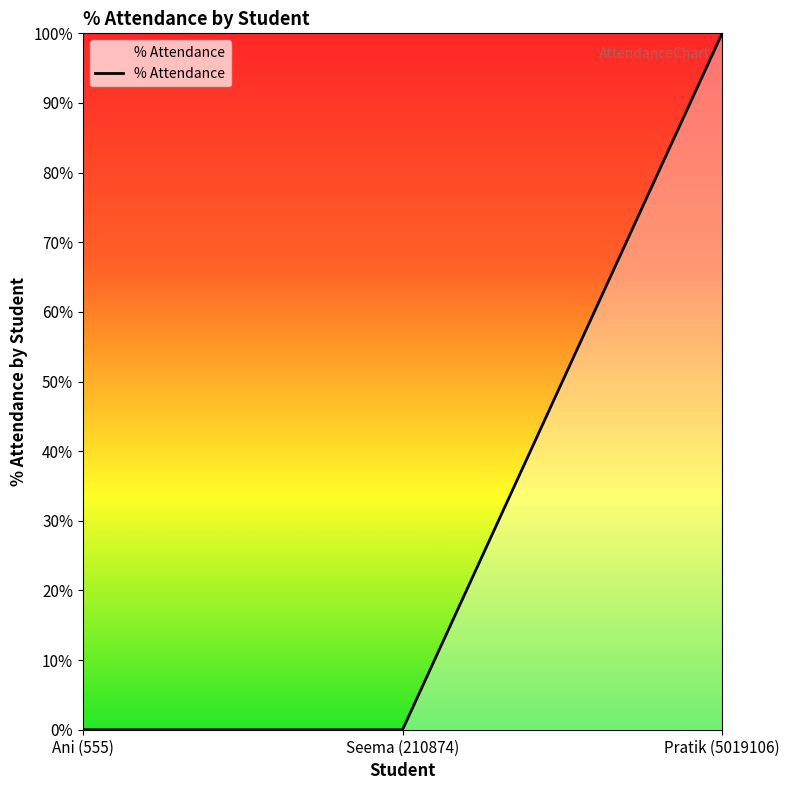

Between Ani (555) and Pratik (5019106), which is larger?

Pratik (5019106)